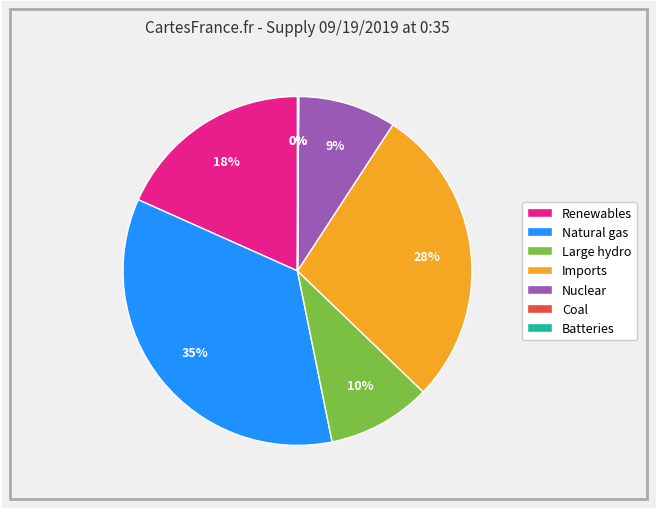

True or false: Renewables accounts for 5% of the total.

False